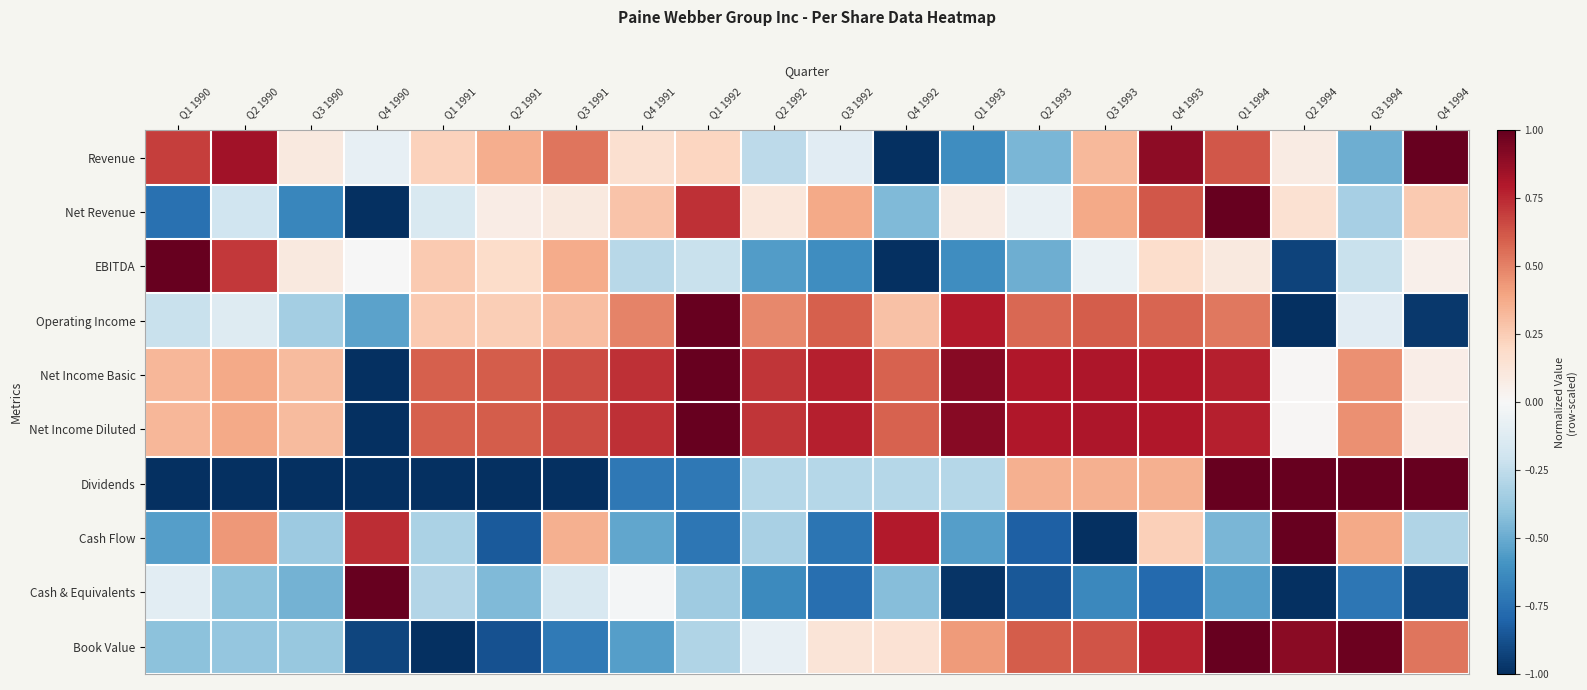

Which label corresponds to the smallest value in the chart?

Q4 1992